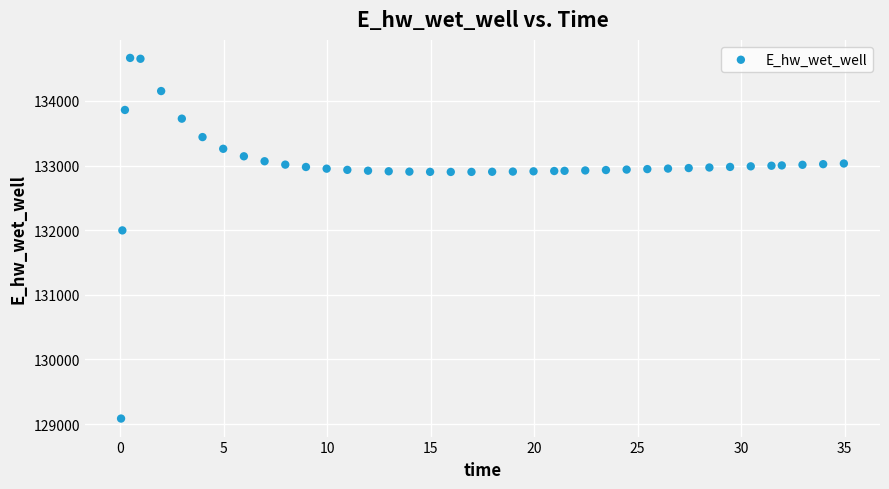

What Y value in the scatter plot is closest to 131875?

131996.8